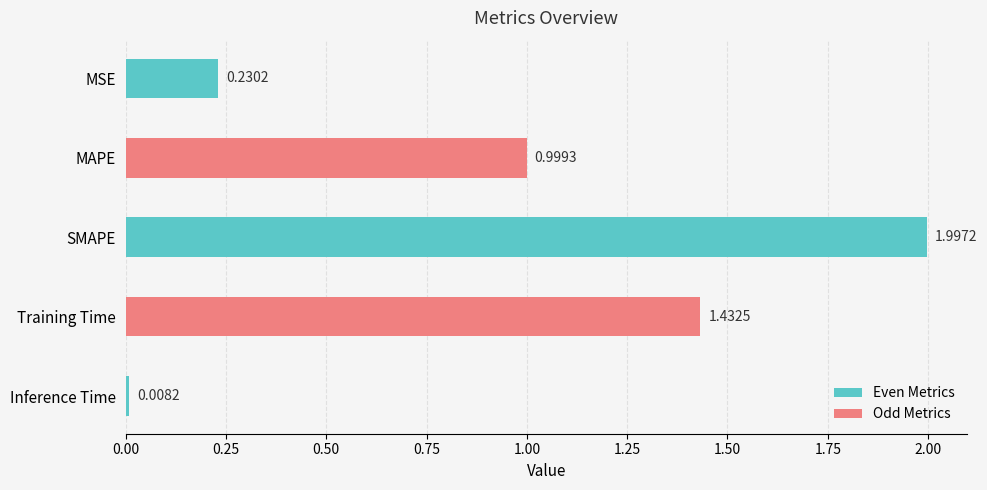

How many bars are there in total?

5